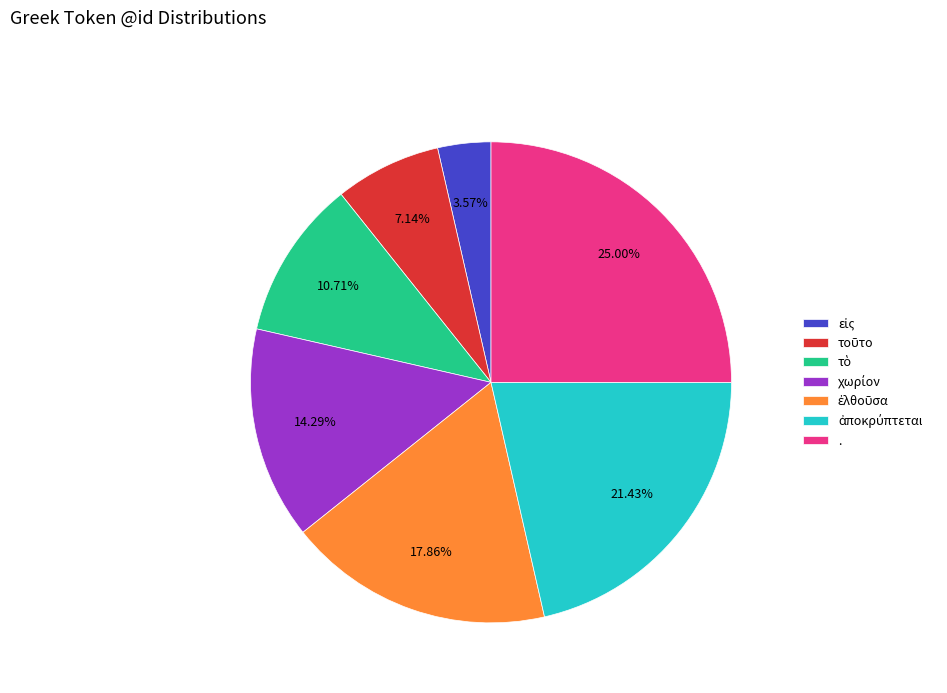

Count the number of slices in the pie.

7